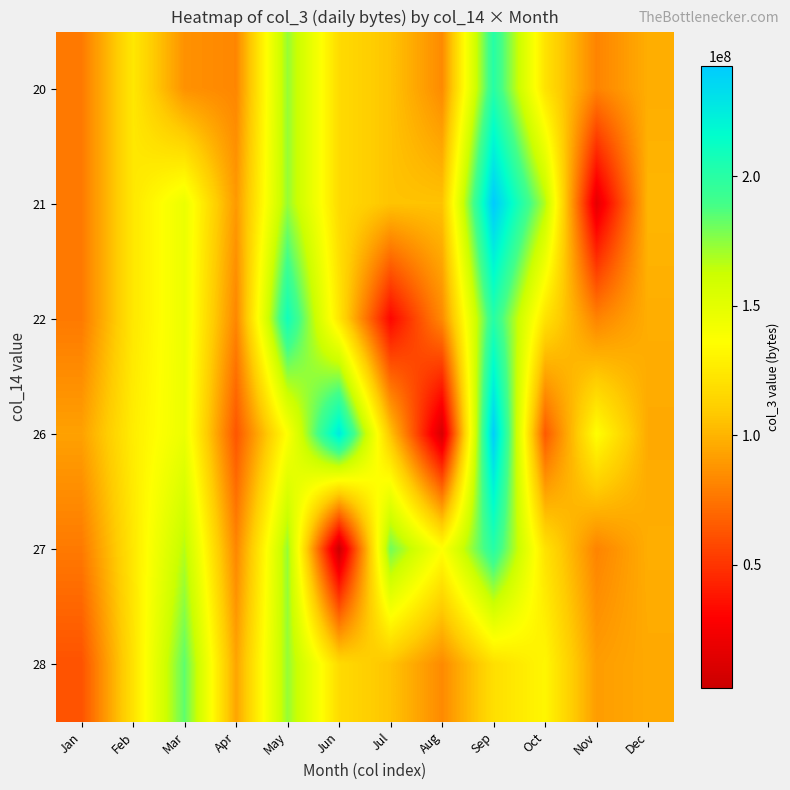

Which label corresponds to the smallest value in the chart?

Jun